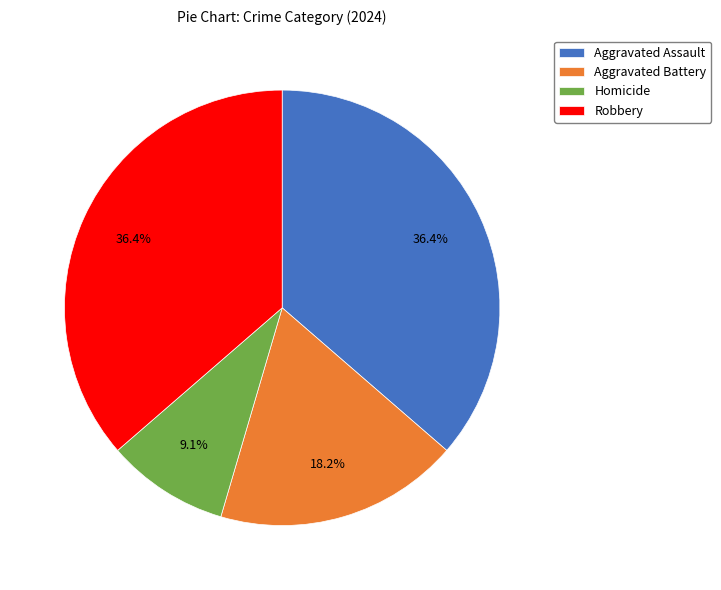

To the nearest percent, what percentage of the pie is Homicide?

9%